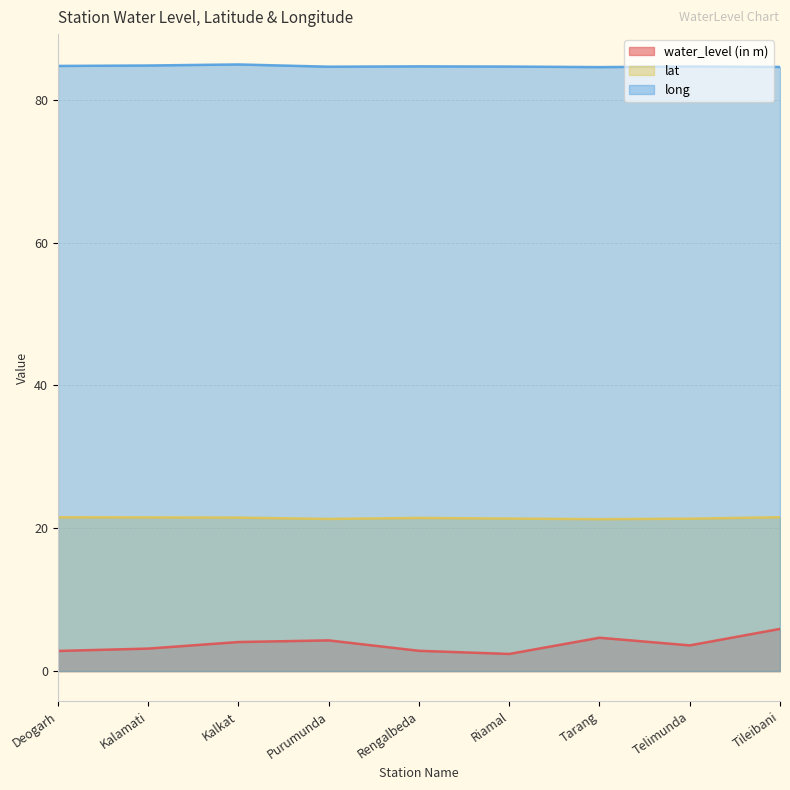

What is the smallest value displayed?

2.4